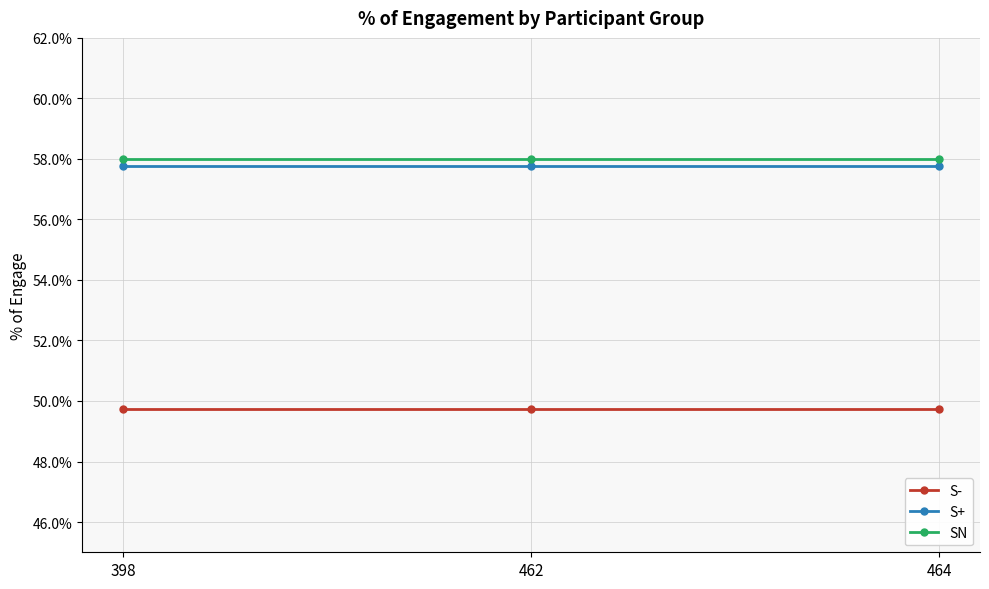

What are all the series names shown in the legend?

S-, S+, SN